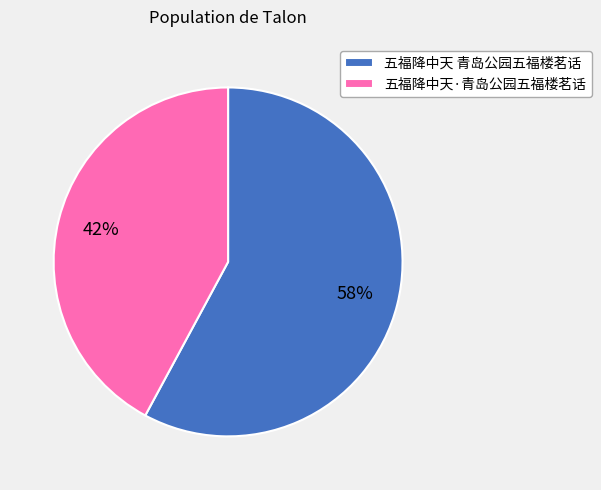

Which category has the smallest portion of the pie?

五福降中天·青岛公园五福楼茗话